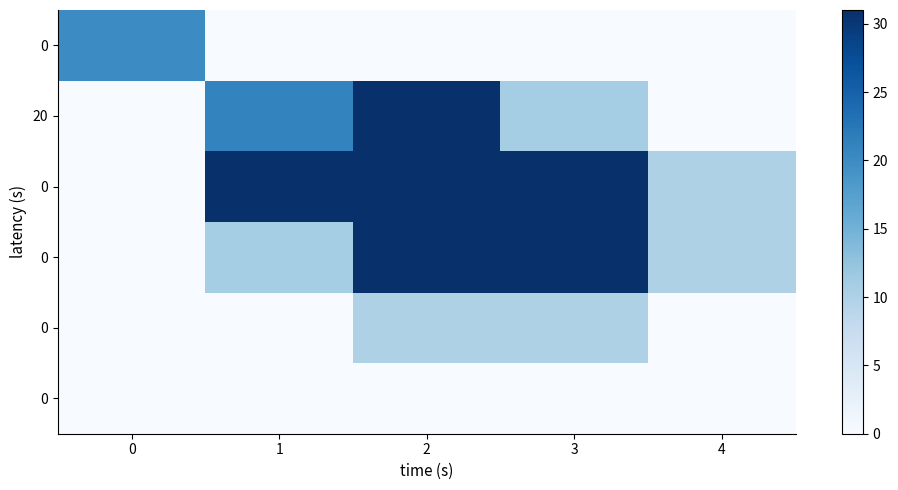

What is the difference between the highest and lowest values at 0?

20